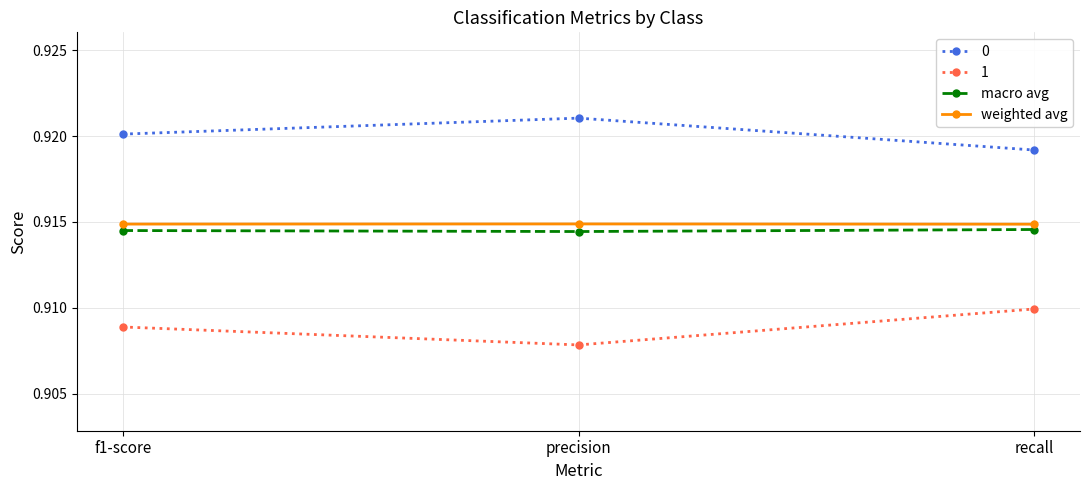

Does the chart display data point markers on the line(s)?

Yes